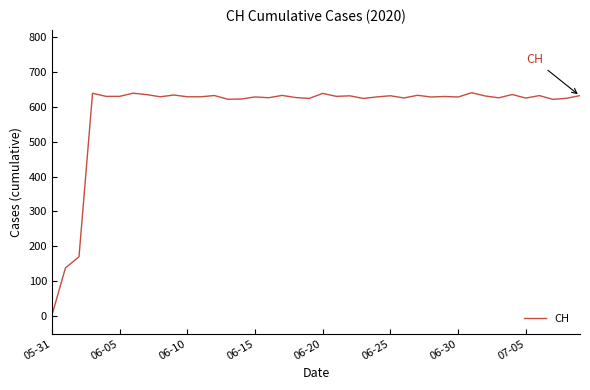

What is the maximum value shown in the chart?

640.3